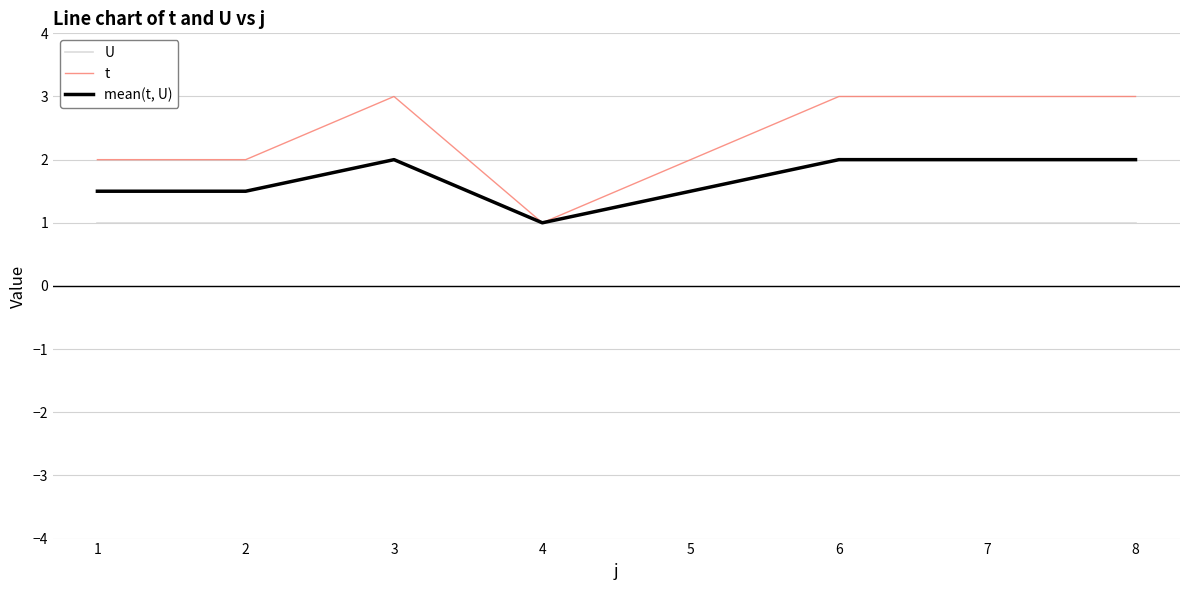

Rank the series at 5 from lowest to highest value.

U, mean(t, U), t